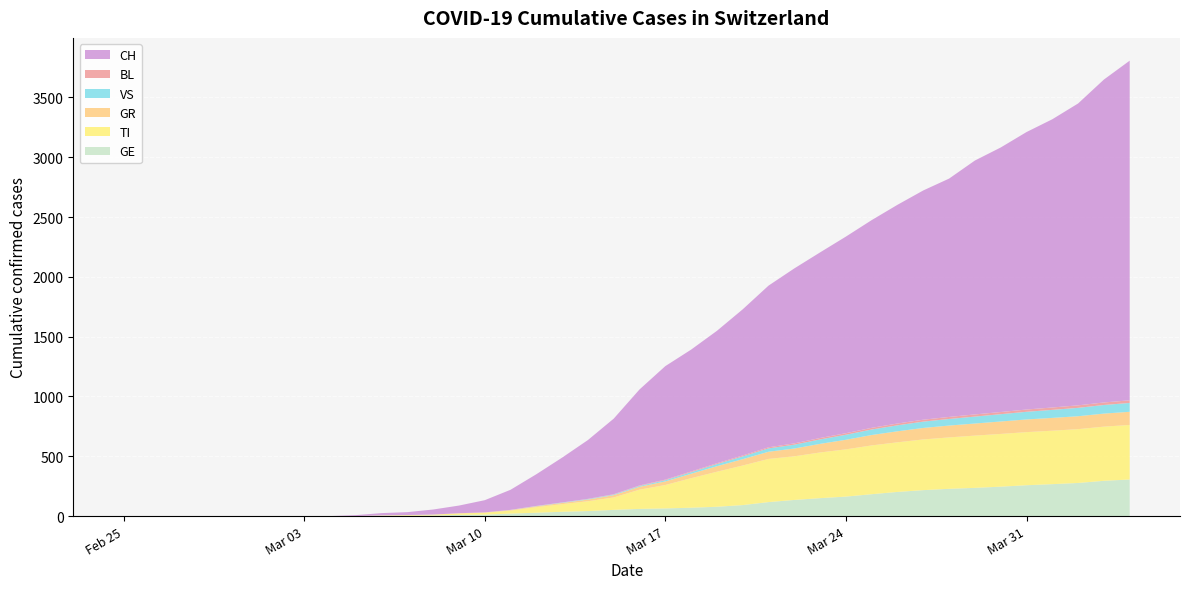

Reading right to left, what are all the values shown in this chart?

GE: 306	295	277	267	258	246	236	228	217	202	183	163	150	135	117	92	78	70	64	60	52	42	36	28	21	12	10	5	3	3	0	0	0	0	0	0	0	0	0	0
TI: 456	453	450	447	444	441	437	430	424	415	408	395	382	365	361	331	293	247	196	161	104	82	64	47	25	16	12	7	5	3	0	0	0	0	0	0	0	0	0	0
GR: 110	109	108	107	106	104	101	99	96	92	87	80	72	65	60	53	46	37	30	24	19	14	10	7	5	3	2	1	1	0	0	0	0	0	0	0	0	0	0	0
VS: 74	72	70	67	64	61	58	55	53	50	46	42	37	32	28	23	18	13	10	7	5	4	3	2	1	0	0	0	0	0	0	0	0	0	0	0	0	0	0	0
BL: 22	21	21	20	19	18	18	17	16	15	14	13	12	11	9	8	7	6	5	4	3	2	1	1	0	0	0	0	0	0	0	0	0	0	0	0	0	0	0	0
CH: 2840	2700	2524	2410	2320	2212	2123	1993	1917	1829	1737	1644	1552	1463	1352	1222	1107	1019	949	803	632	492	375	265	168	102	64	42	24	19	8	0	0	0	0	0	0	0	0	0